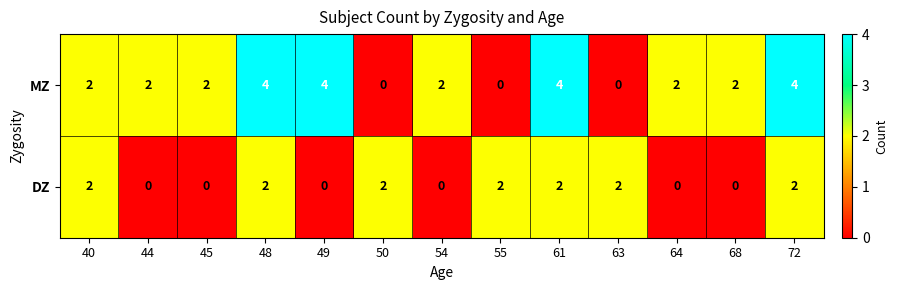

What is the sum of all DZ values?

14